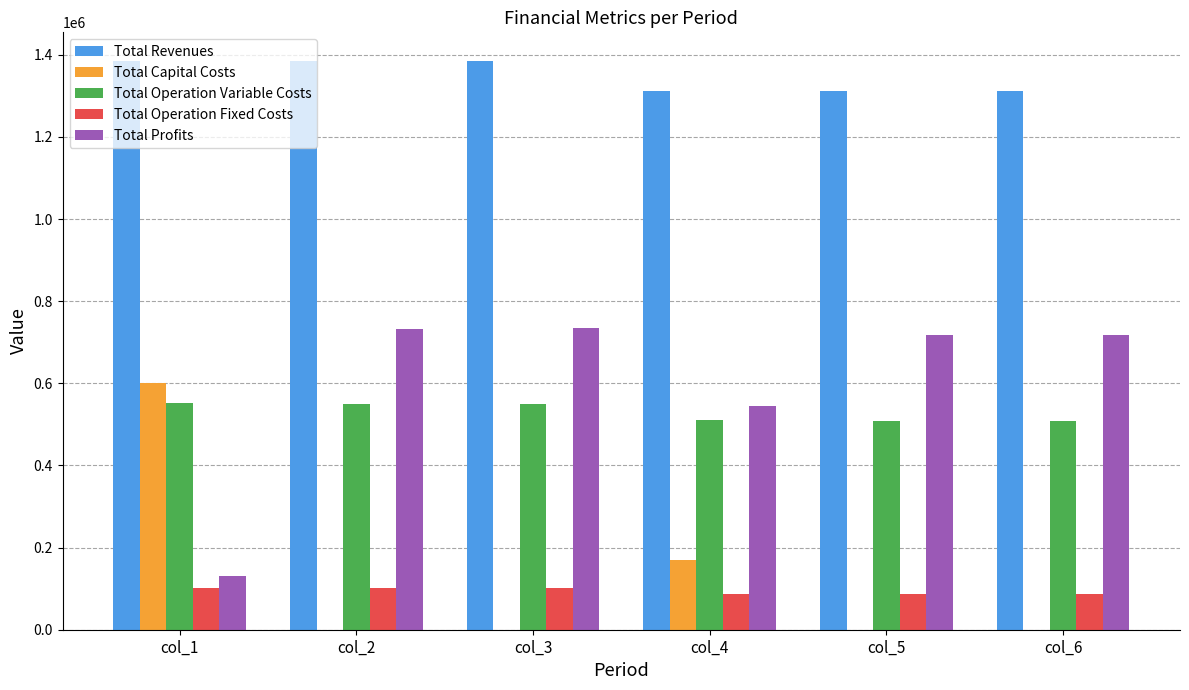

What are all the series names shown in the legend?

Total Revenues, Total Capital Costs, Total Operation Variable Costs, Total Operation Fixed Costs, Total Profits